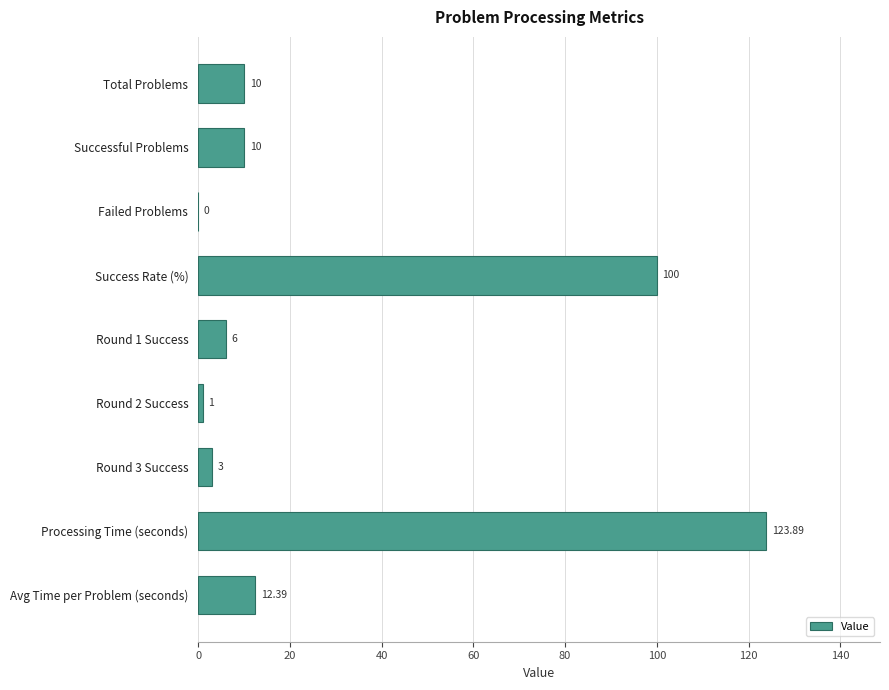

Approximately how many times larger is the value at Round 1 Success compared to Total Problems?

0.6